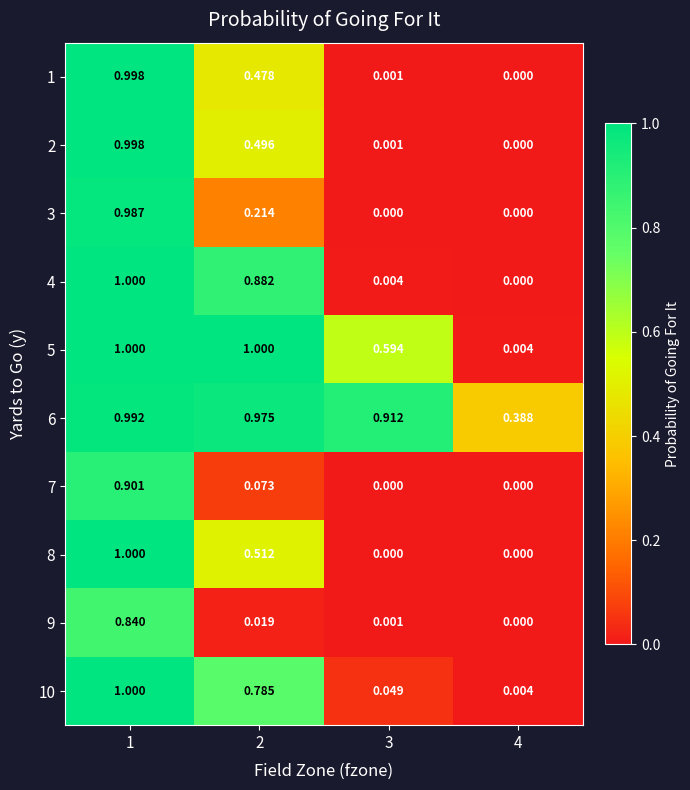

Reading right to left, extract all data points from this chart.

1: 4=0.0	3=0.0	2=0.5	1=1.0
2: 4=0.0	3=0.0	2=0.5	1=1.0
3: 4=0.0	3=0.0	2=0.2	1=1.0
4: 4=0.0	3=0.0	2=0.9	1=1.0
5: 4=0.0	3=0.6	2=1.0	1=1.0
6: 4=0.4	3=0.9	2=1.0	1=1.0
7: 4=0.0	3=0.0	2=0.1	1=0.9
8: 4=0.0	3=0.0	2=0.5	1=1.0
9: 4=0.0	3=0.0	2=0.0	1=0.8
10: 4=0.0	3=0.0	2=0.8	1=1.0